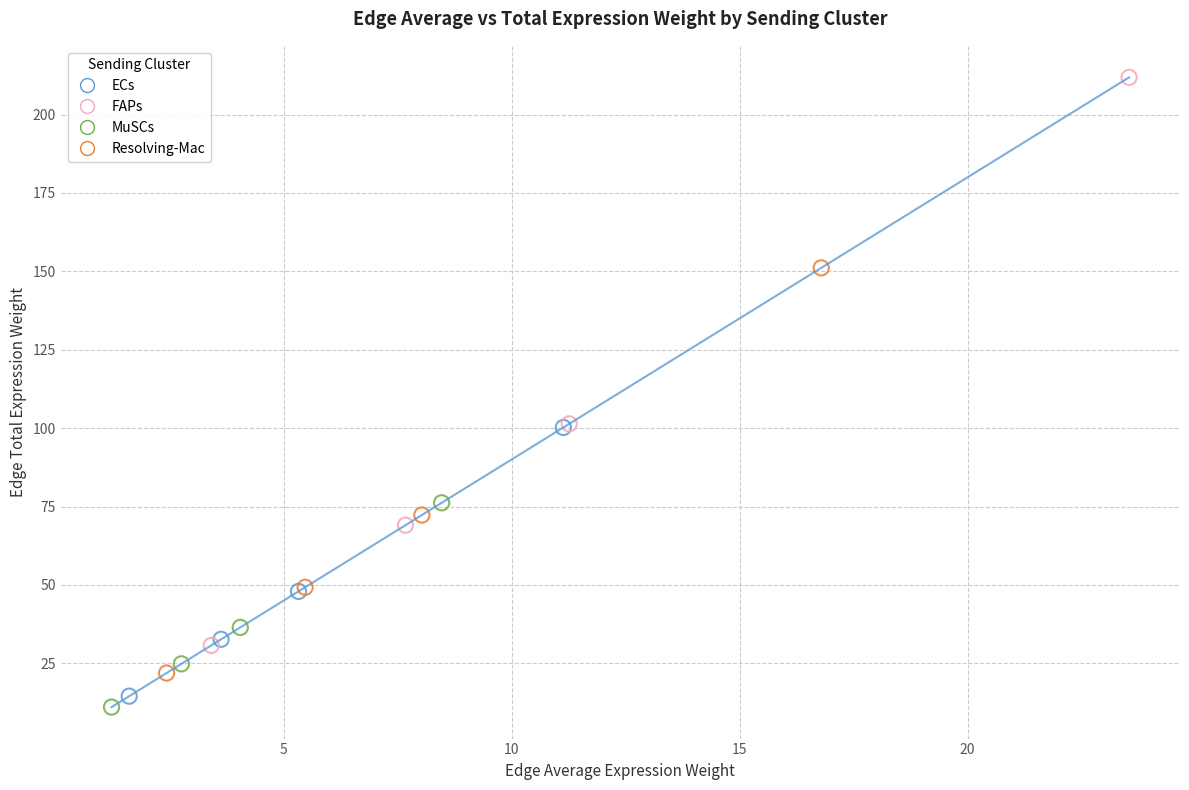

Which series has the widest spread of Y values?

FAPs